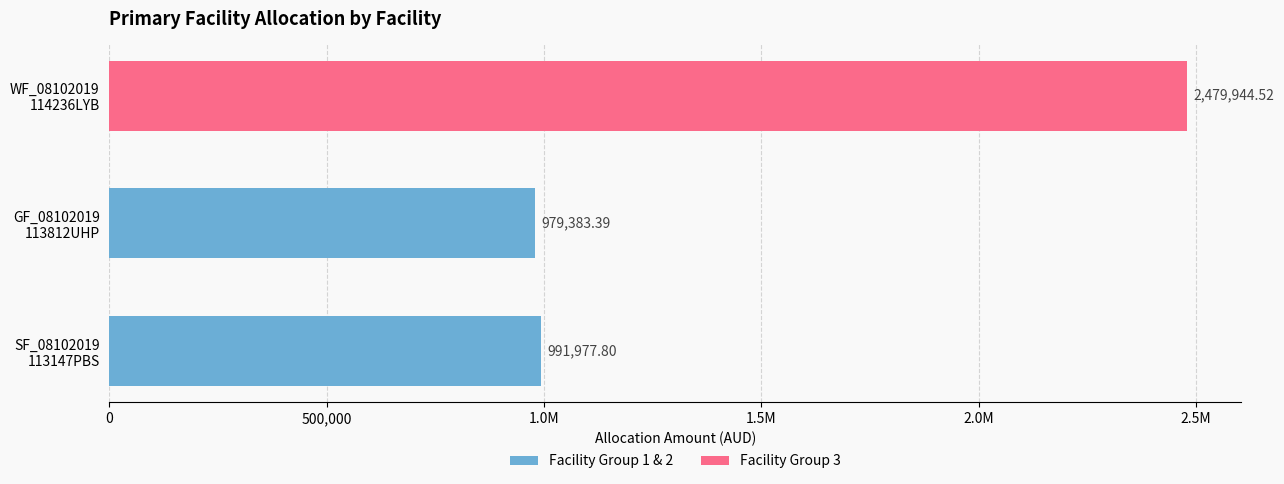

True or false: Facility Group 1 & 2 has a value of 991977.8 at SF_08102019 113147PBS.

True